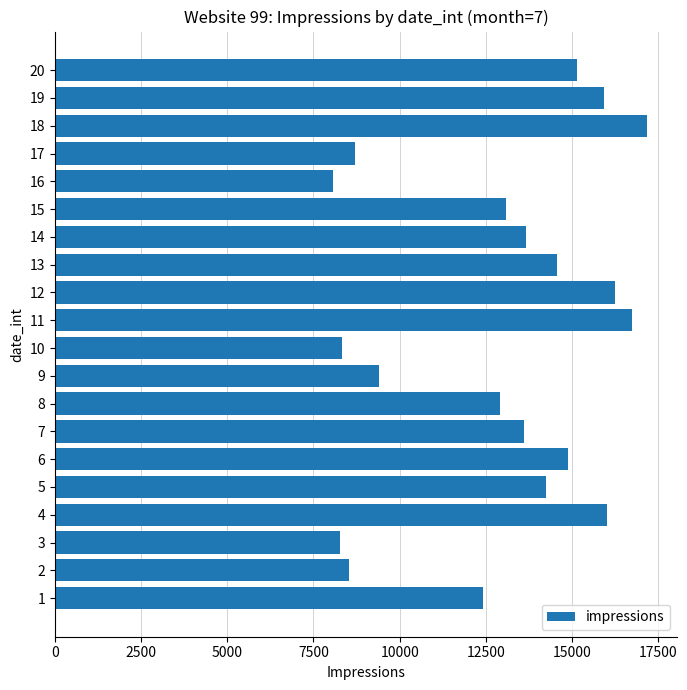

The value at 2 is 8521. True or false?

True